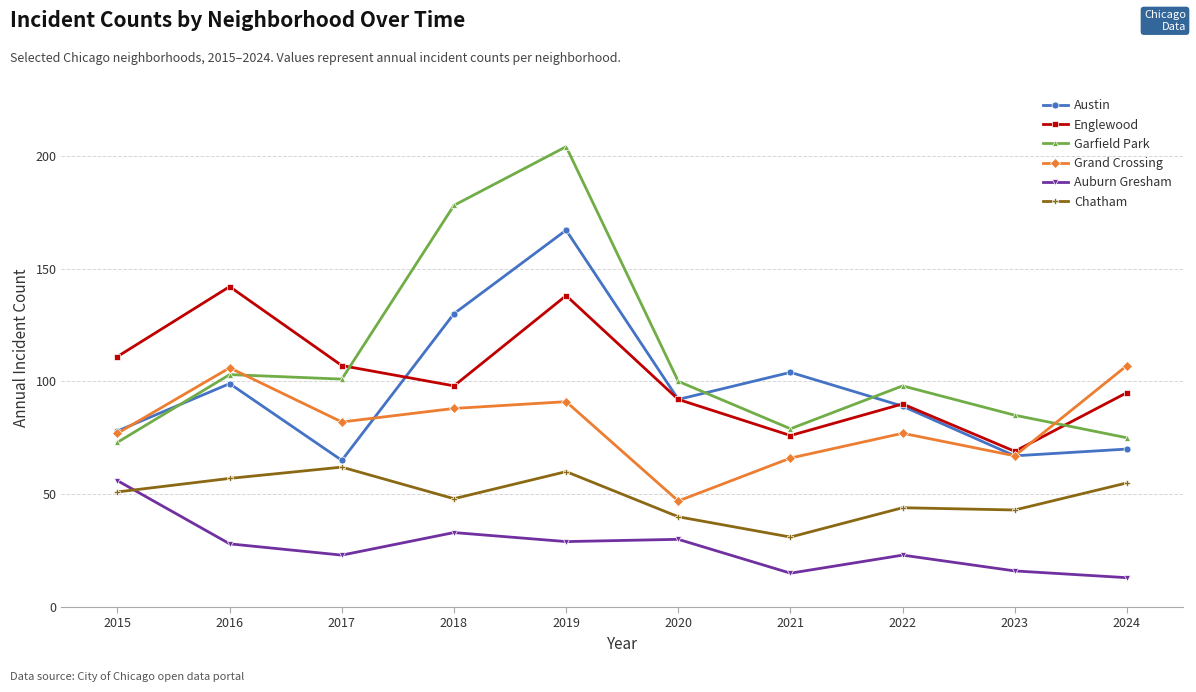

At which label is Auburn Gresham closest to 34?

2018